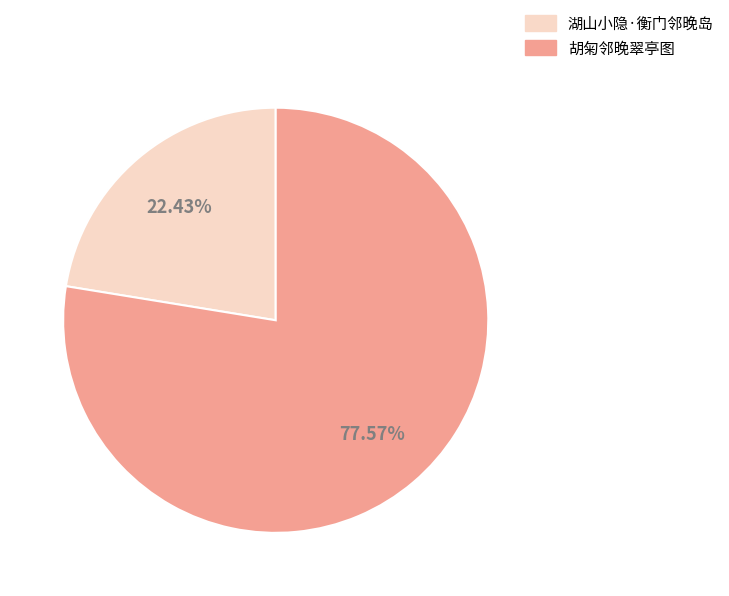

Rank the categories by value from lowest to highest.

湖山小隐·衡门邻晚岛, 胡匊邻晚翠亭图